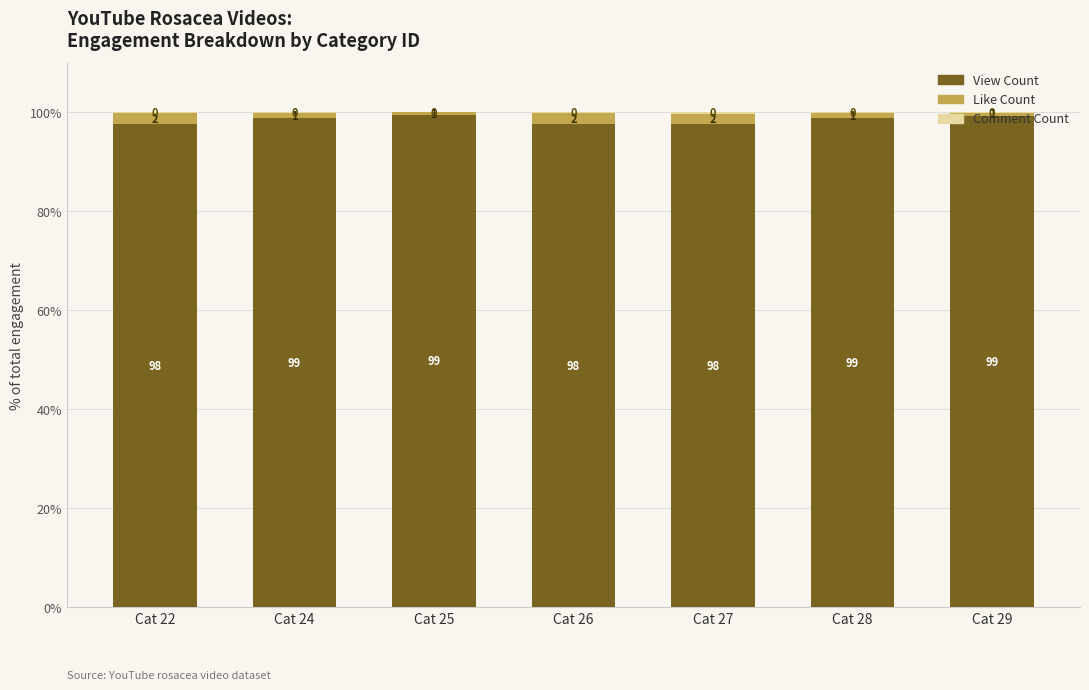

What is the total value across all series at Cat 27?

100.0